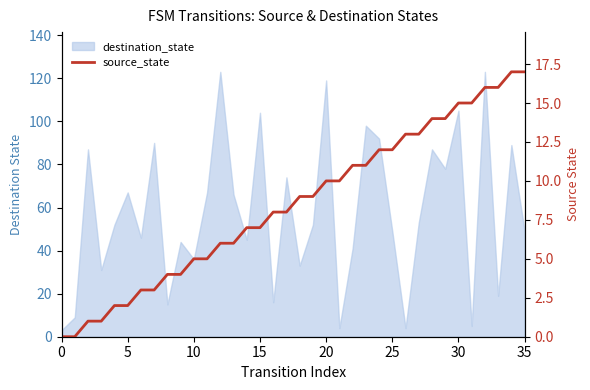

The value at 0 is 10. True or false?

False